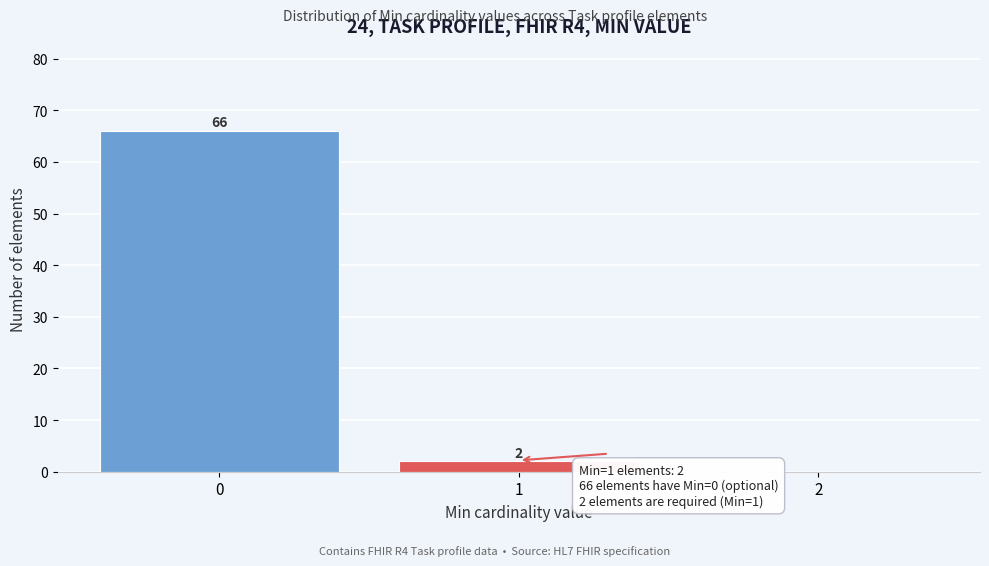

Which range on the x-axis has the tallest bar?

-0.5 to 0.5